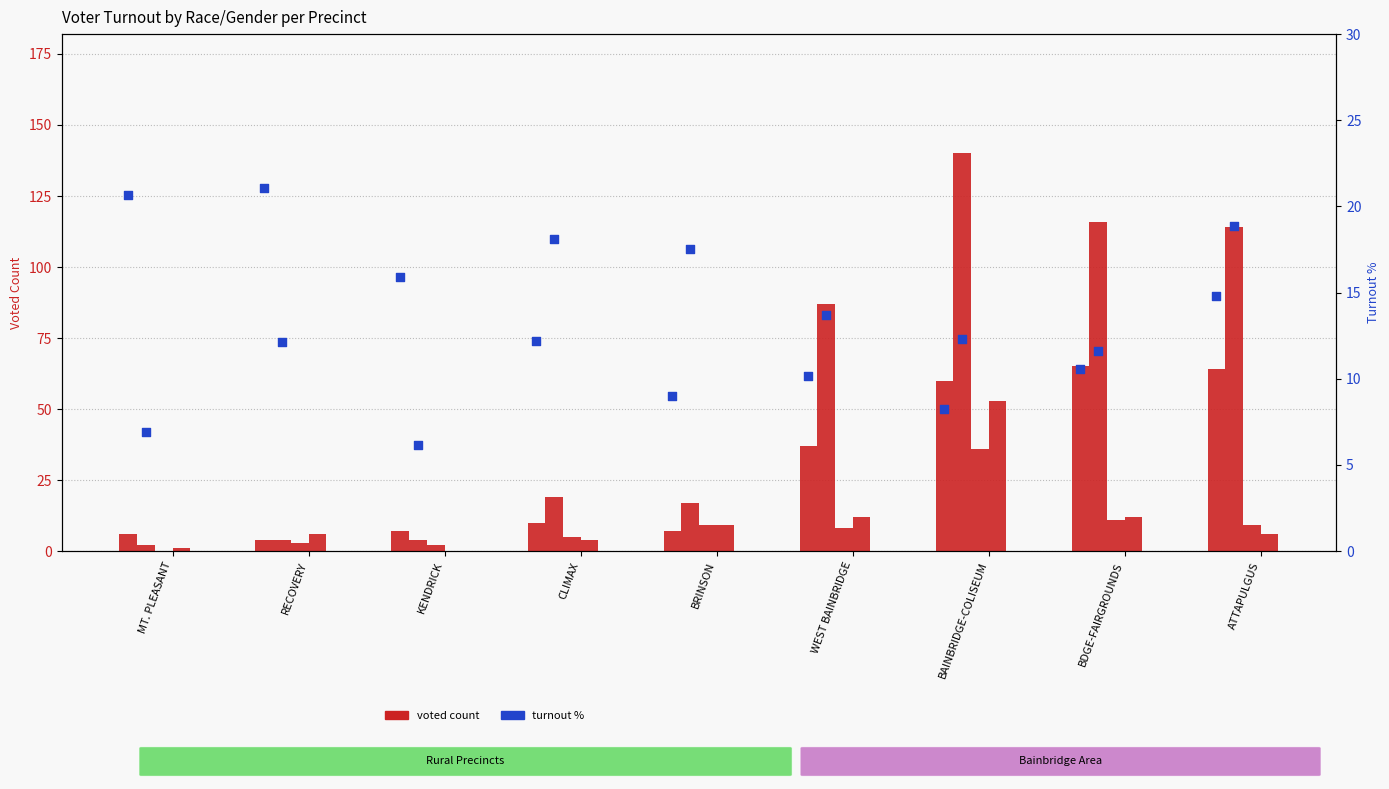

At which category is the sum across all series the highest?

BAINBRIDGE-COLISEUM